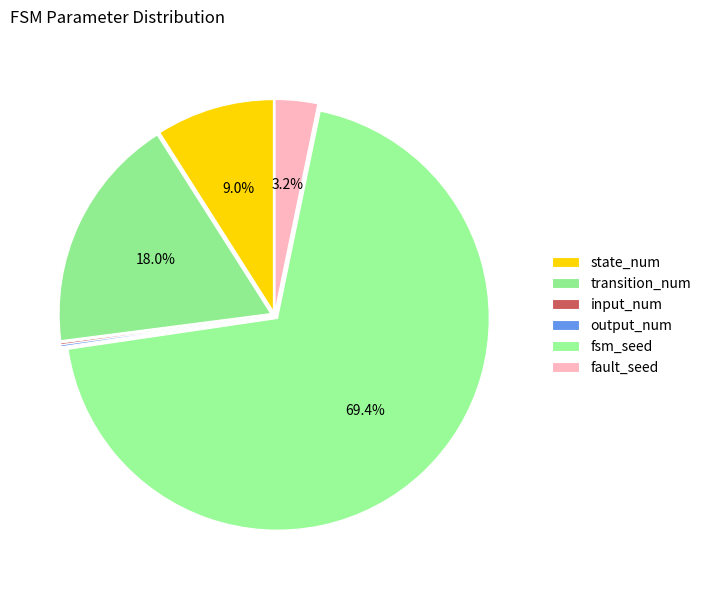

Rank the categories by value from highest to lowest.

fsm_seed, transition_num, state_num, fault_seed, input_num, output_num